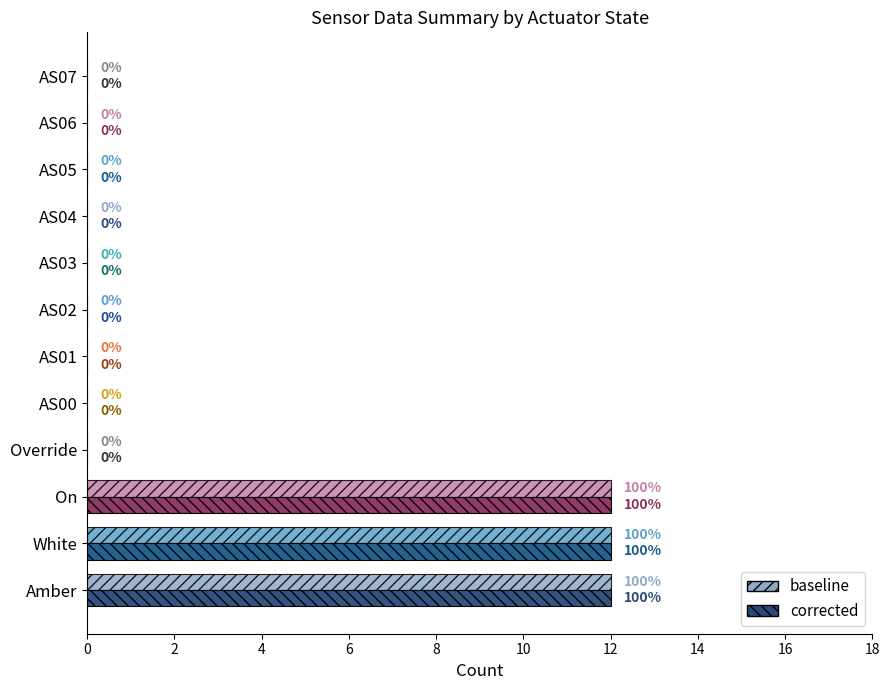

How many values in baseline are above zero?

3